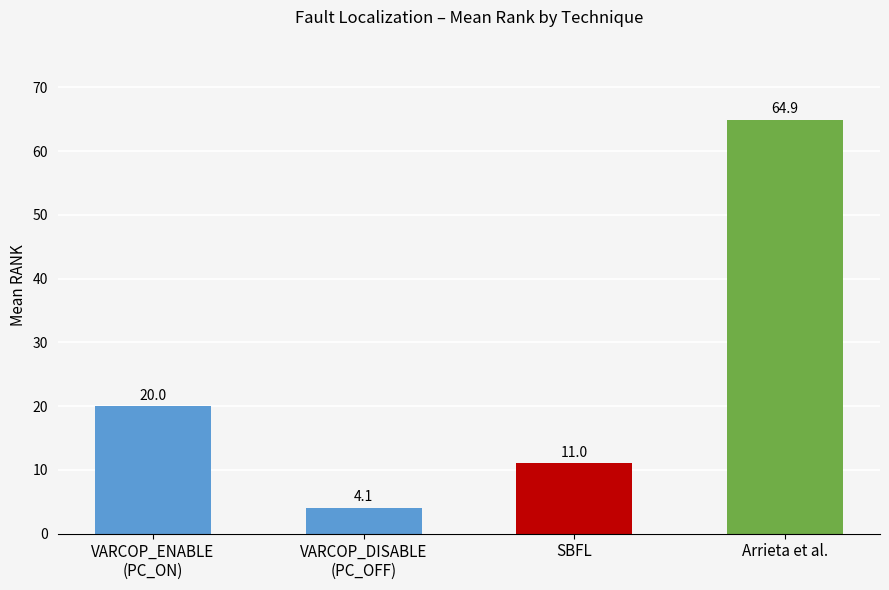

What is the label of the 2nd bar from the right?

SBFL